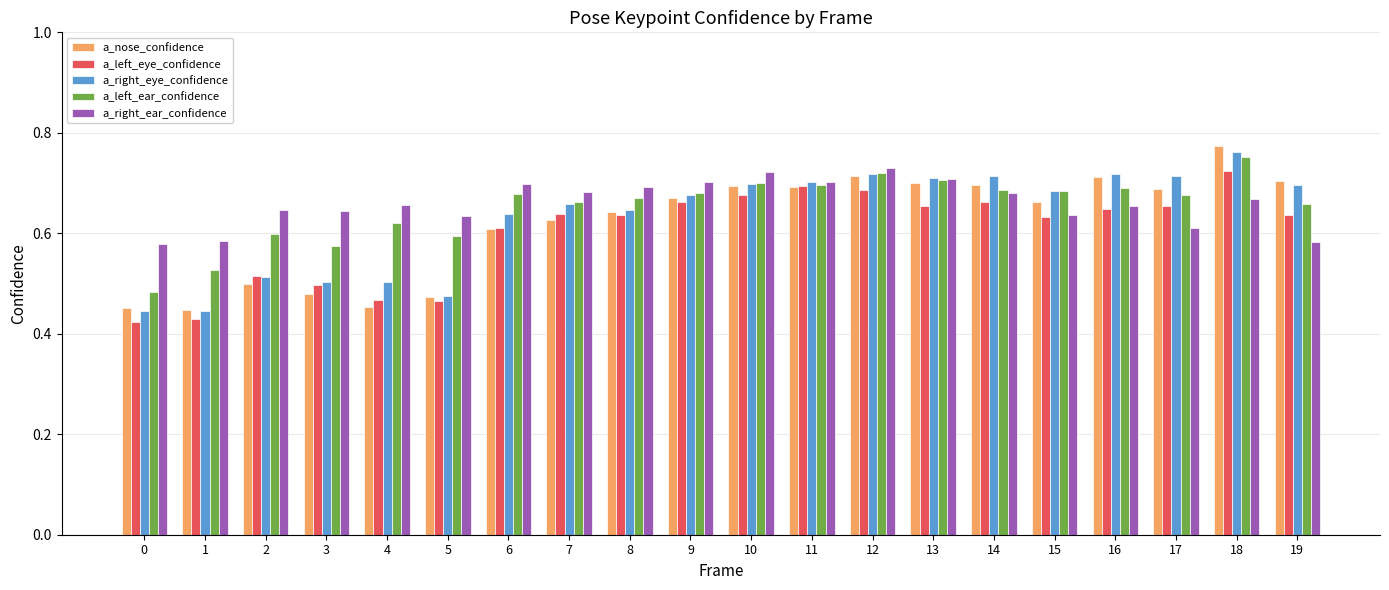

Which category has the highest value across all series?

18